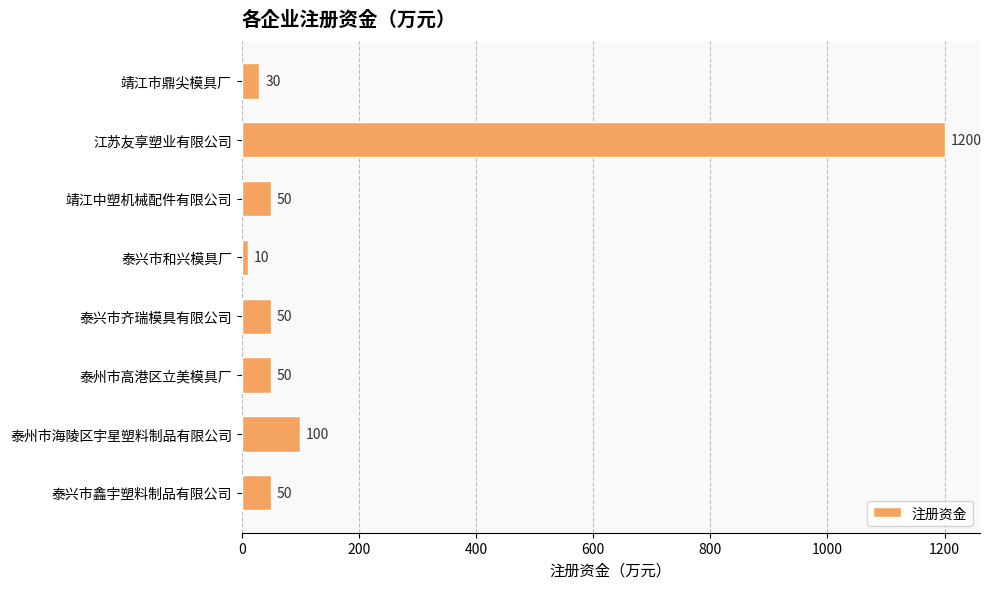

Where is the data nearest to the value 605?

泰州市海陵区宇星塑料制品有限公司